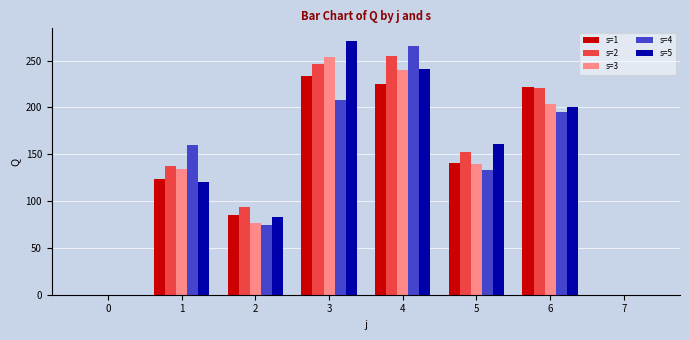

Between 6 and 7, which series saw the biggest shift?

s=1